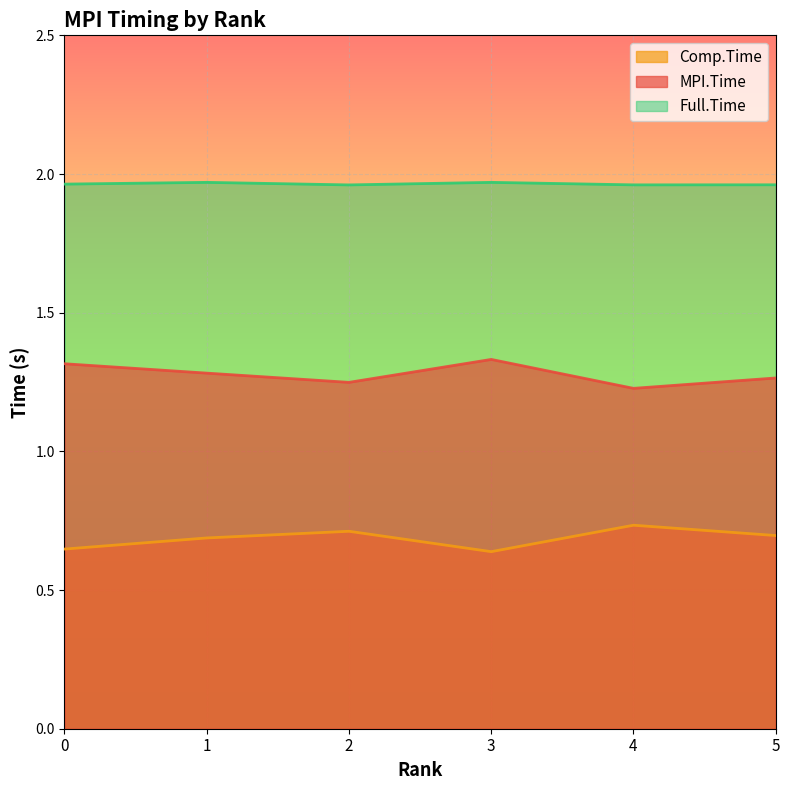

Is it true that Full.Time equals 1.2 at 0?

False